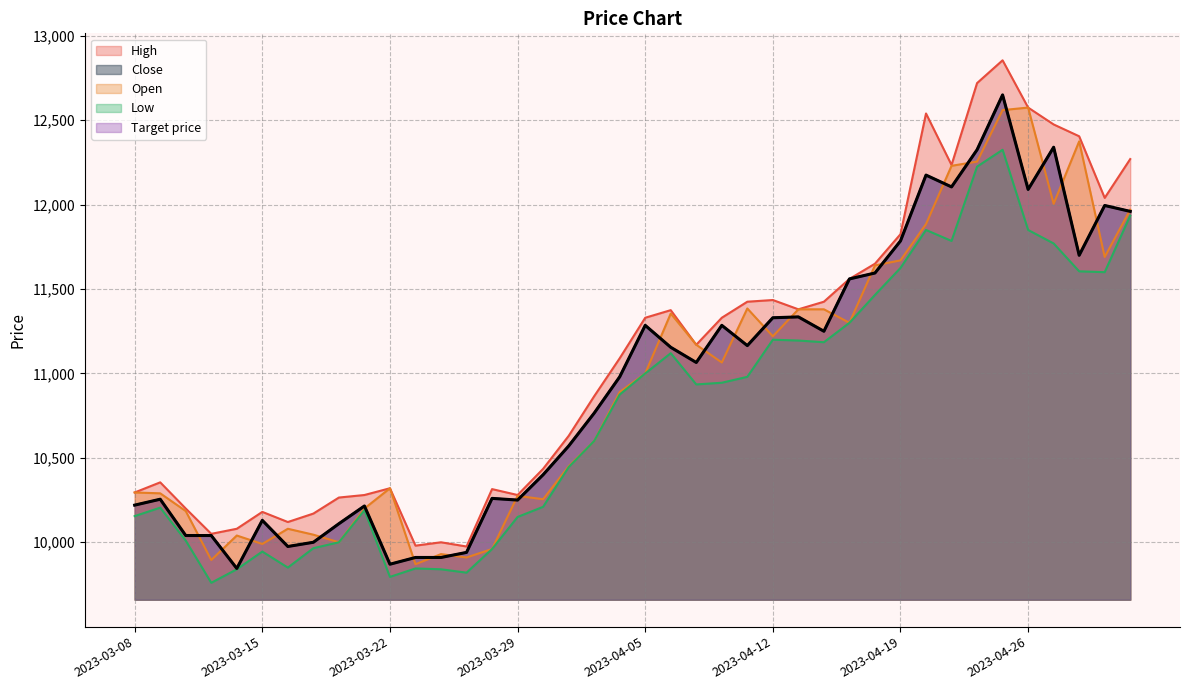

Between 2023-03-24 and 2023-03-29, which series saw the biggest shift?

Open